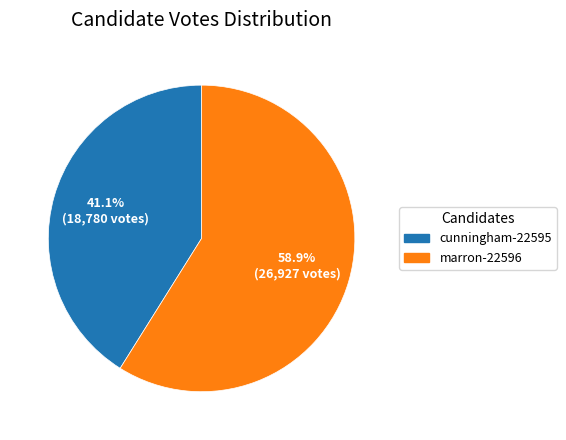

Between marron-22596 and cunningham-22595, which is larger?

marron-22596